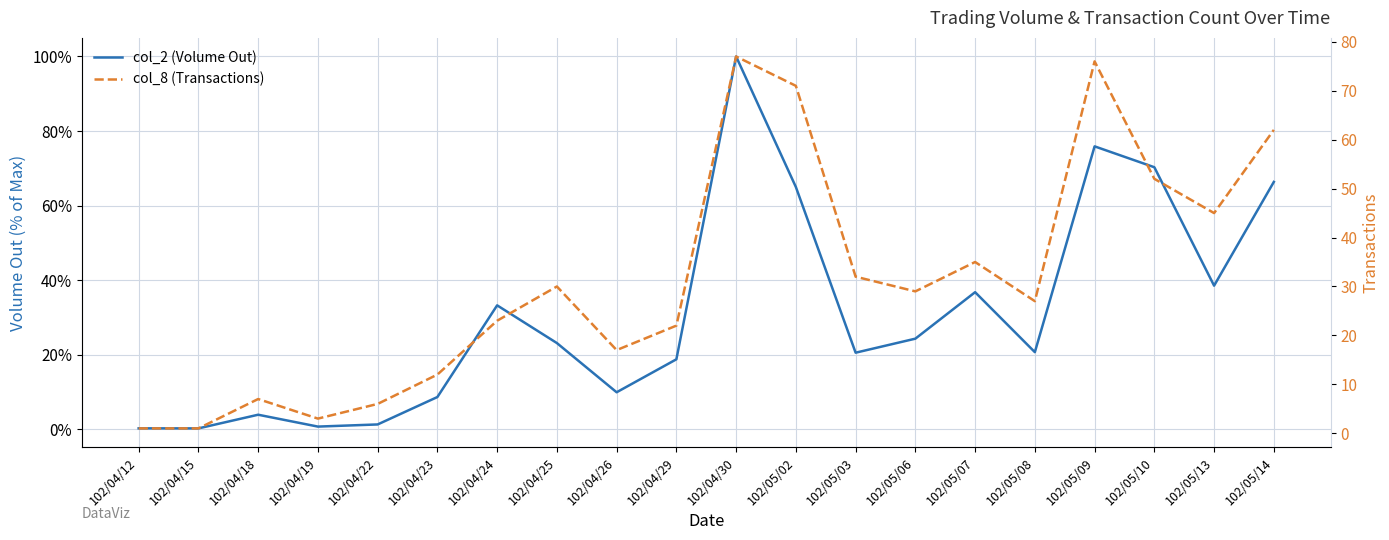

At which label does col_8 (Transactions) first exceed 29?

102/04/25